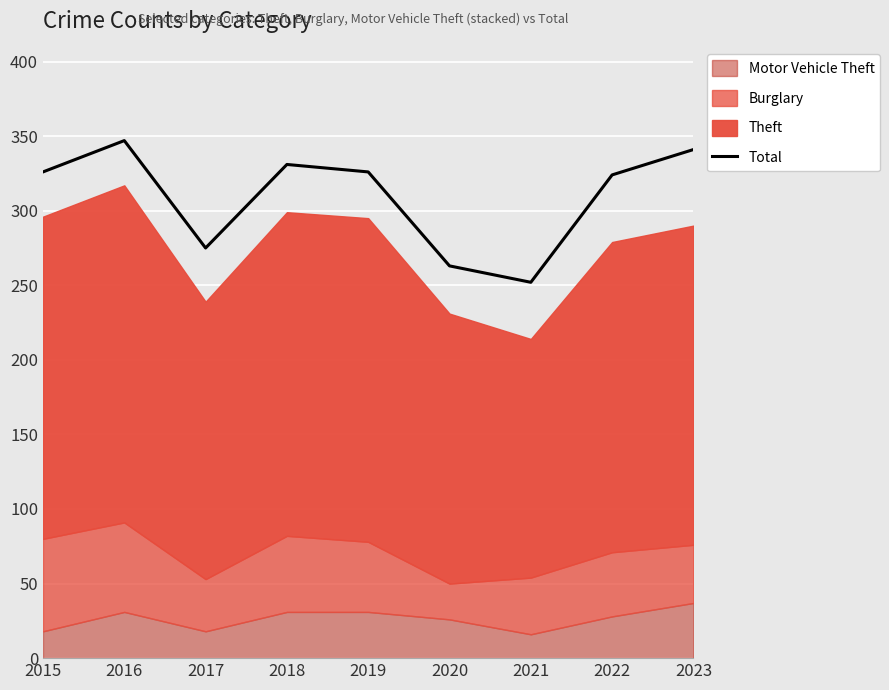

What is the value of the 1st point from the left?

326